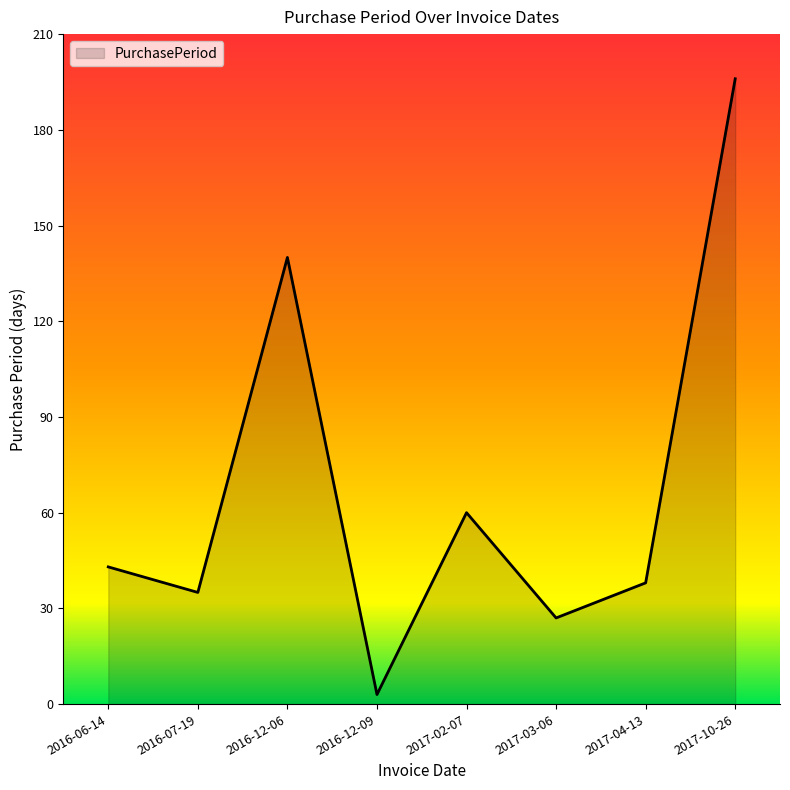

What position from the left is 2017-04-13?

7